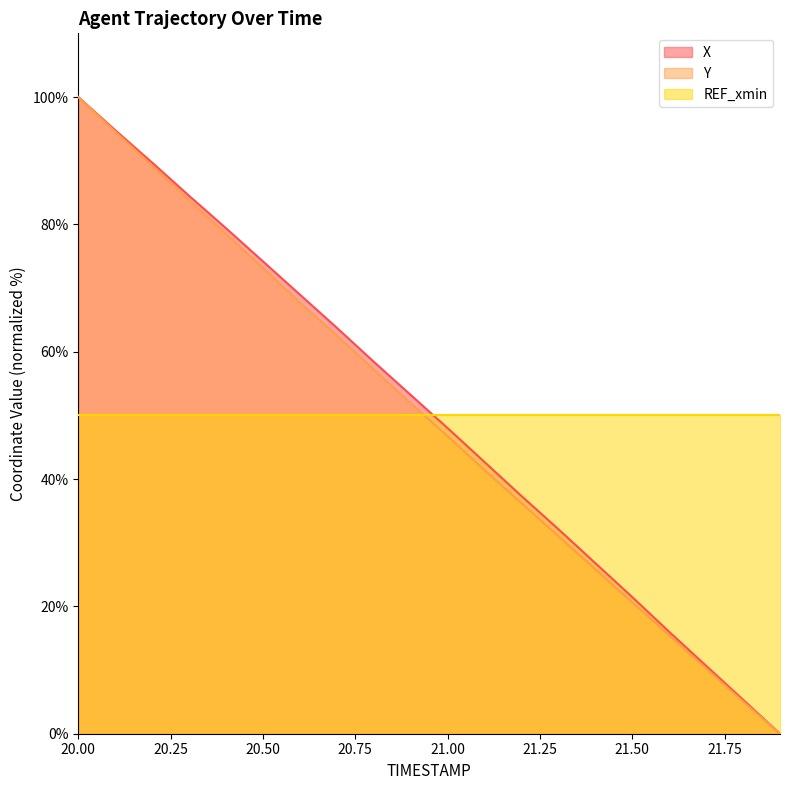

How many values in the Y series exceed 51?

10